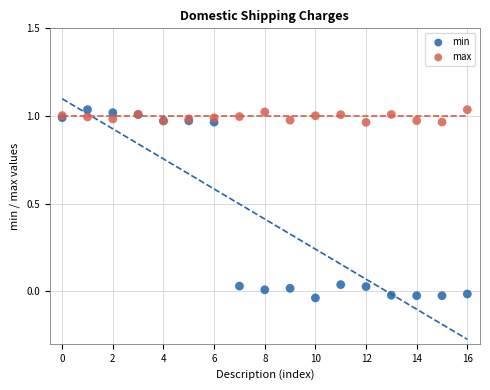

Which series contains the lowest Y value?

min